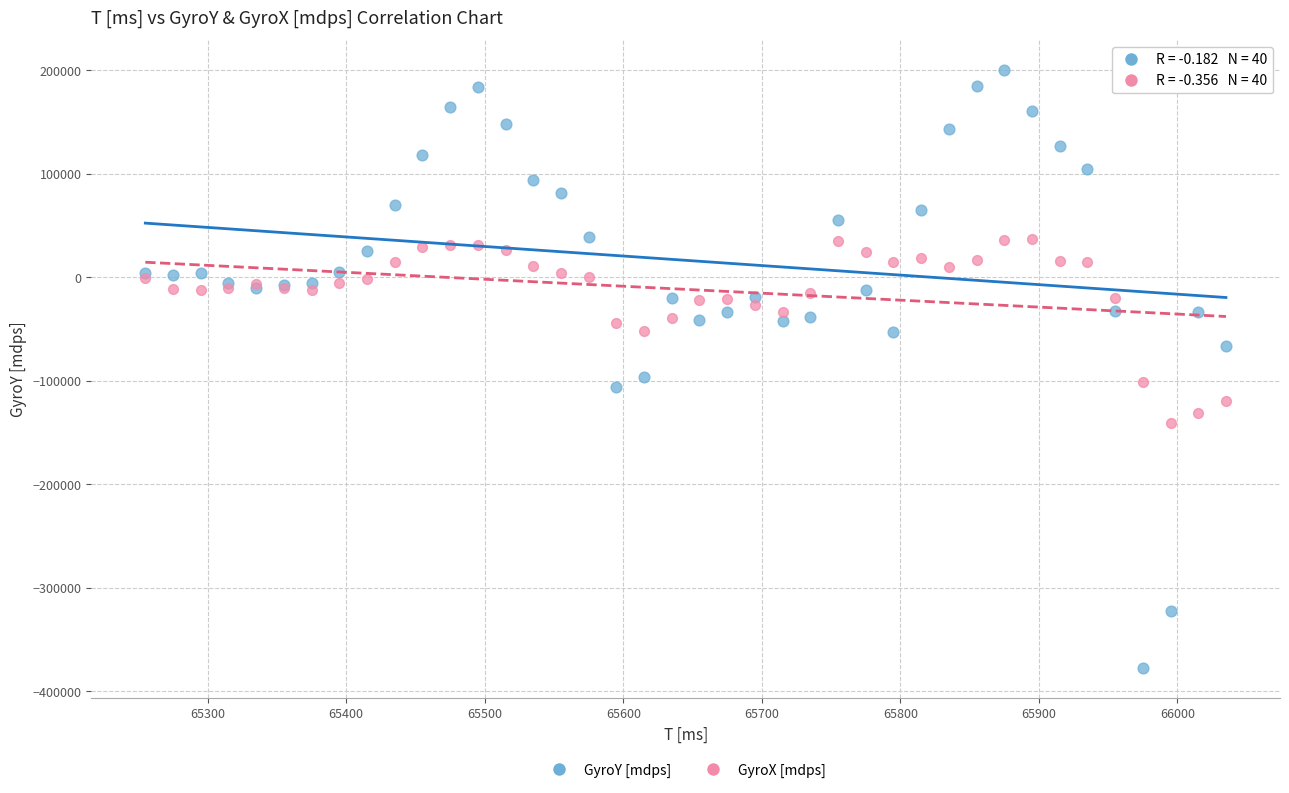

What are all the series names shown in the legend?

GyroY [mdps], GyroX [mdps]